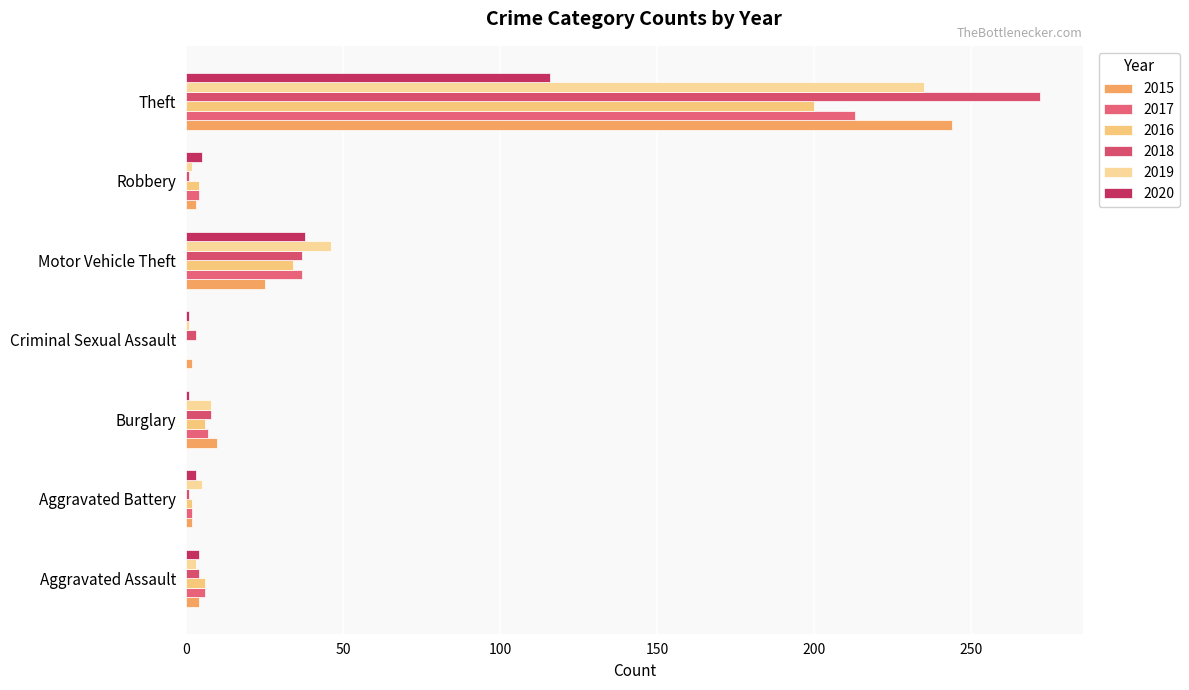

Is it true that 2018 equals 37 at Motor Vehicle Theft?

True